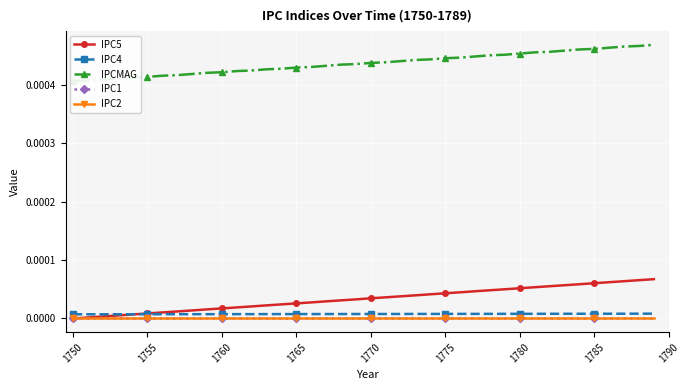

What is the label of the 38th point from the right?

1760